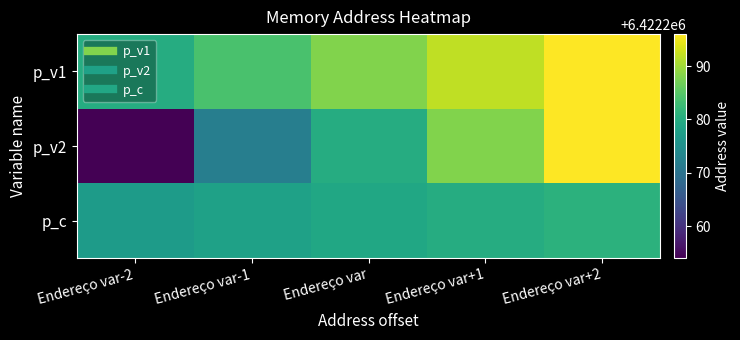

What is the greatest value displayed?

6422296